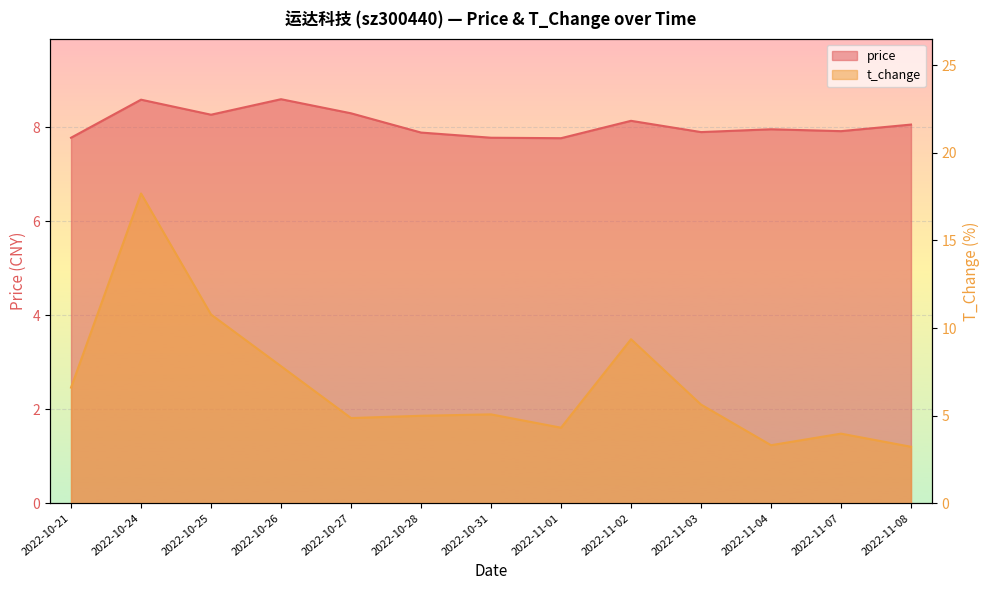

Between 2022-11-01 and 2022-11-08, which series saw the biggest shift?

t_change